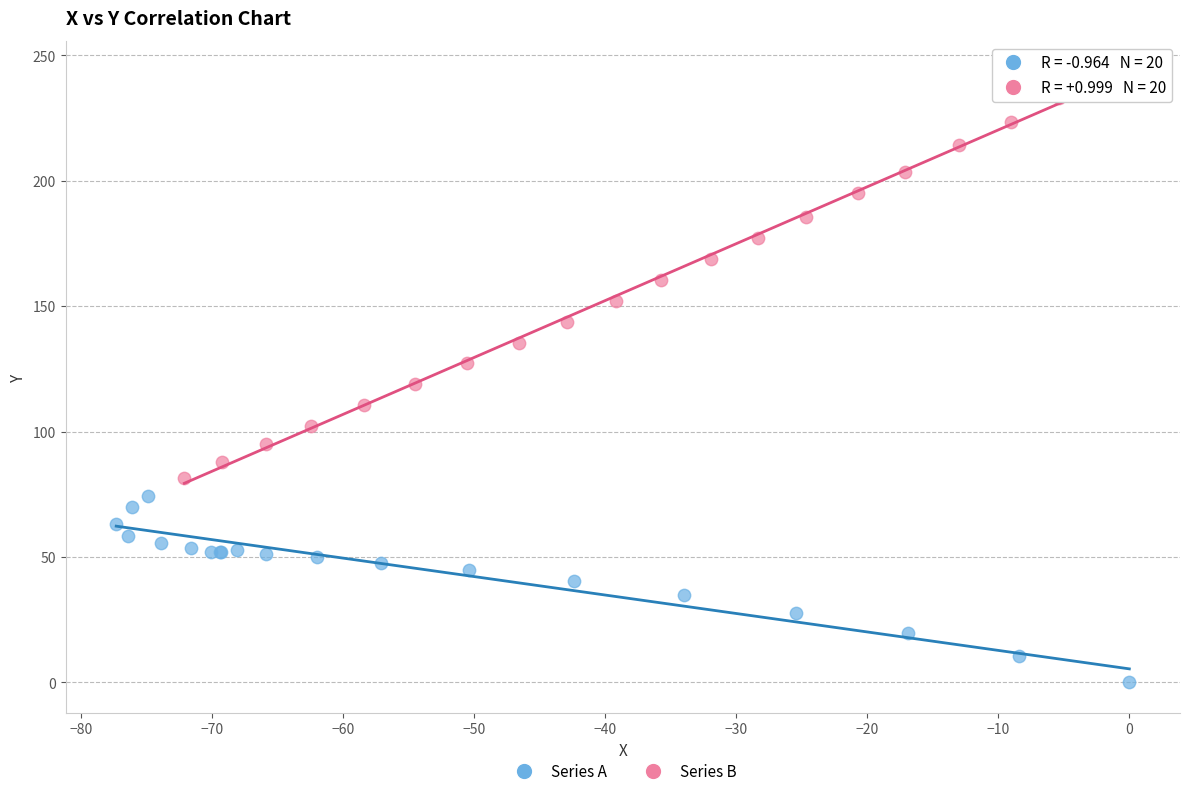

Which series reaches the maximum Y coordinate?

Series B